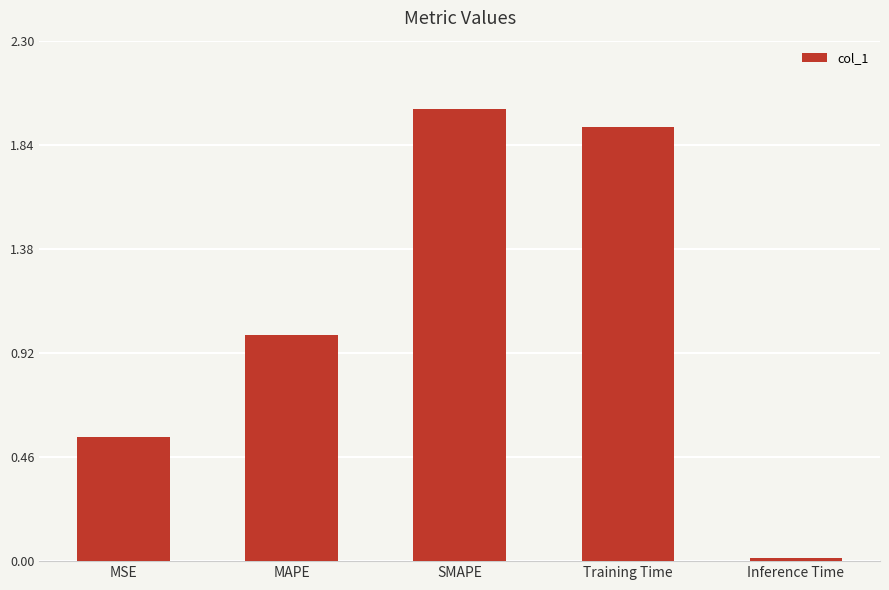

At which category does the chart reach its peak across all series?

SMAPE